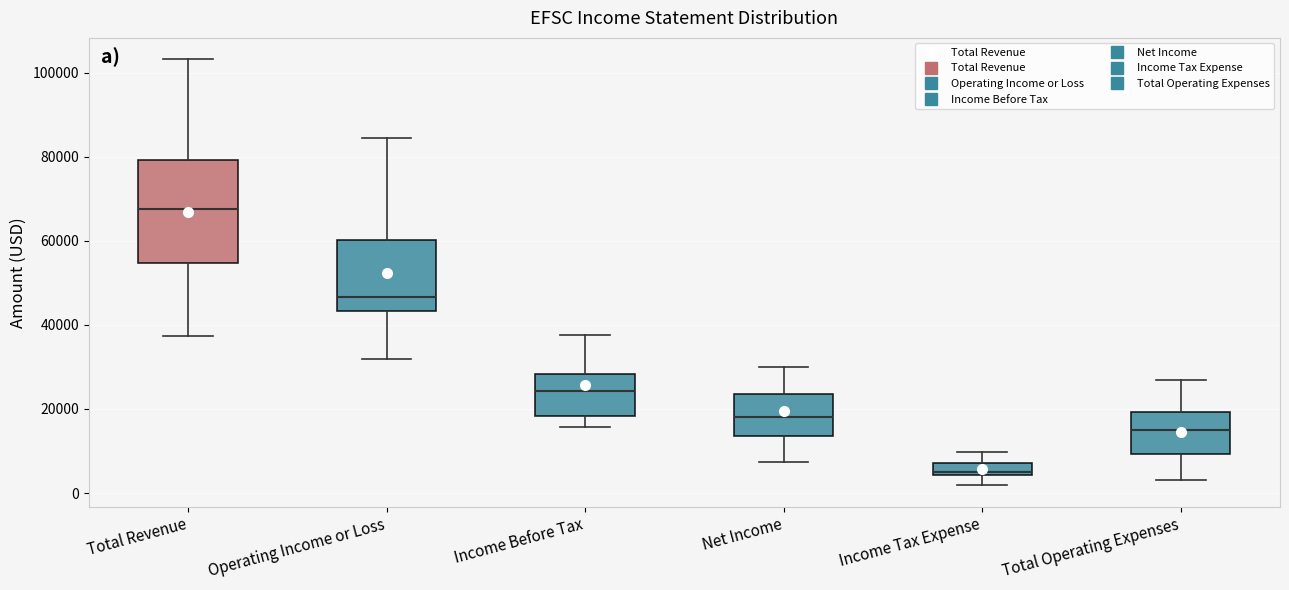

Which box's median line is the highest?

Total Revenue